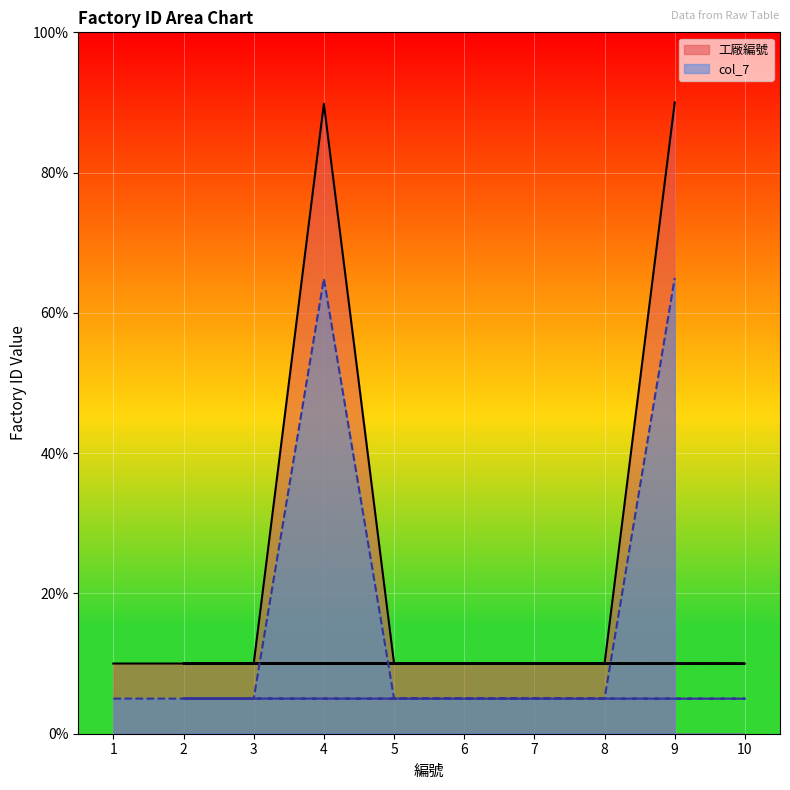

Which series has the largest range (max minus min)?

工廠編號